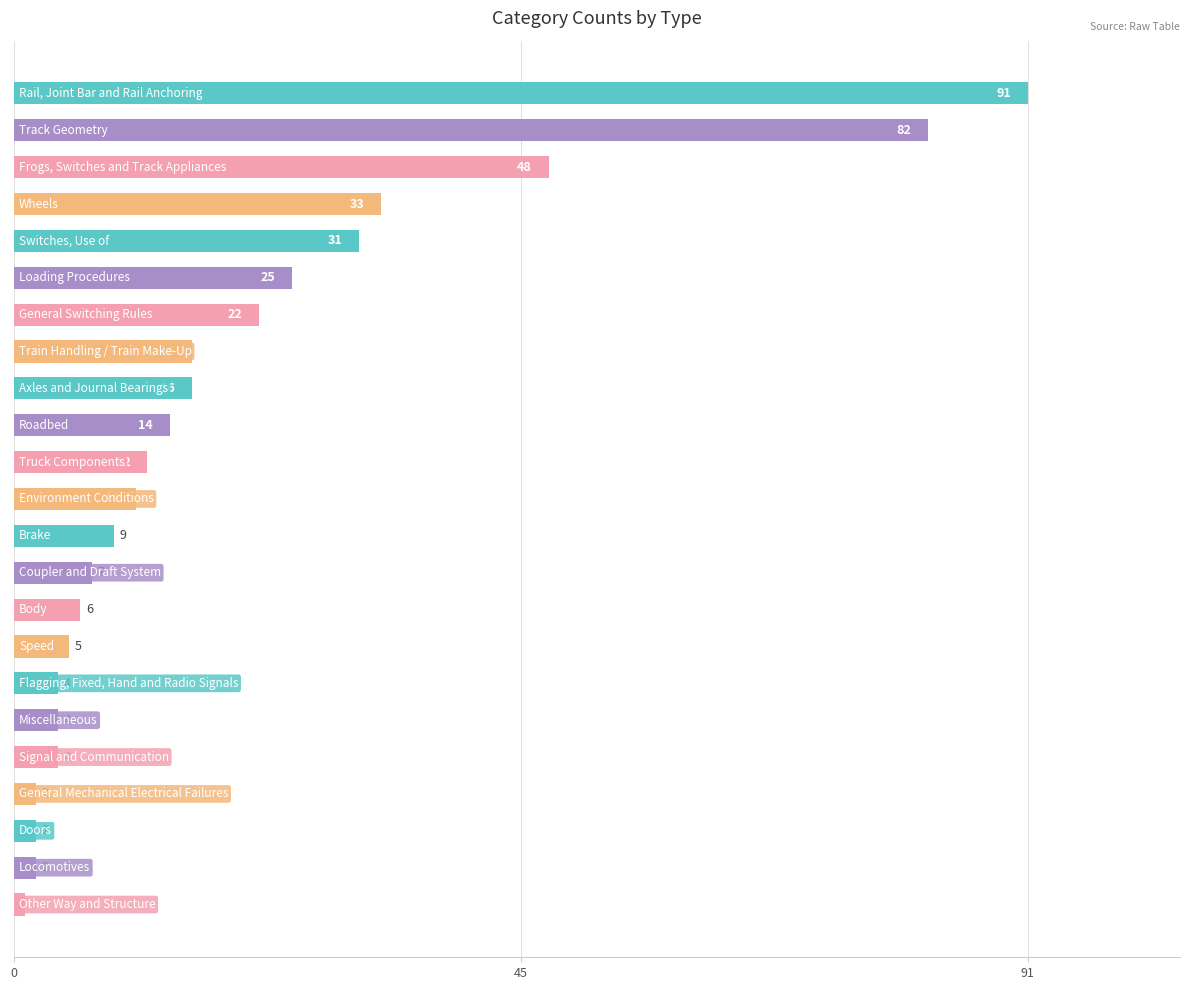

What is the maximum value shown in the chart?

91